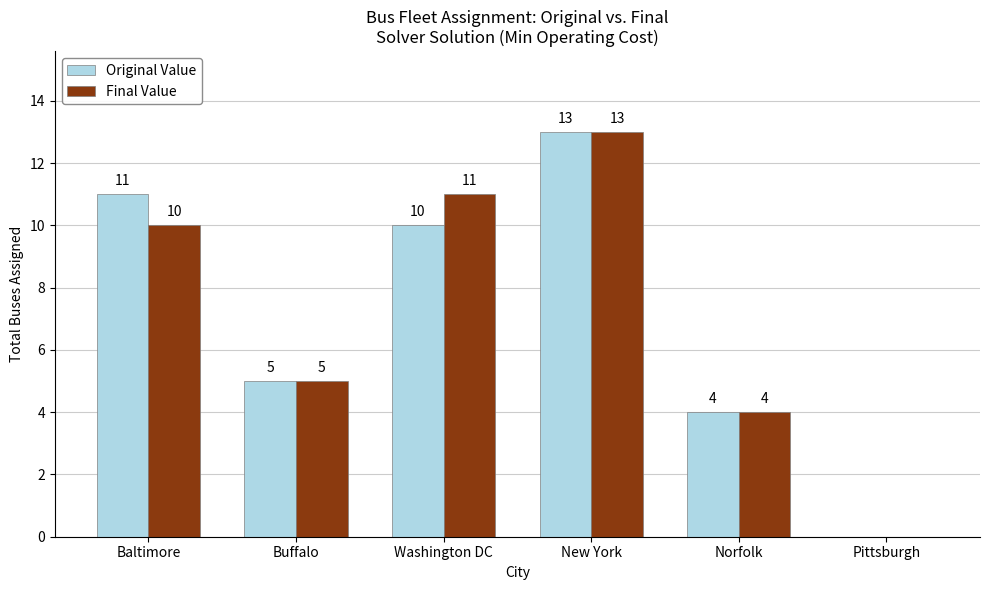

Reading left to right, what are all the values shown in this chart?

Original Value: 11	5	10	13	4	0
Final Value: 10	5	11	13	4	0